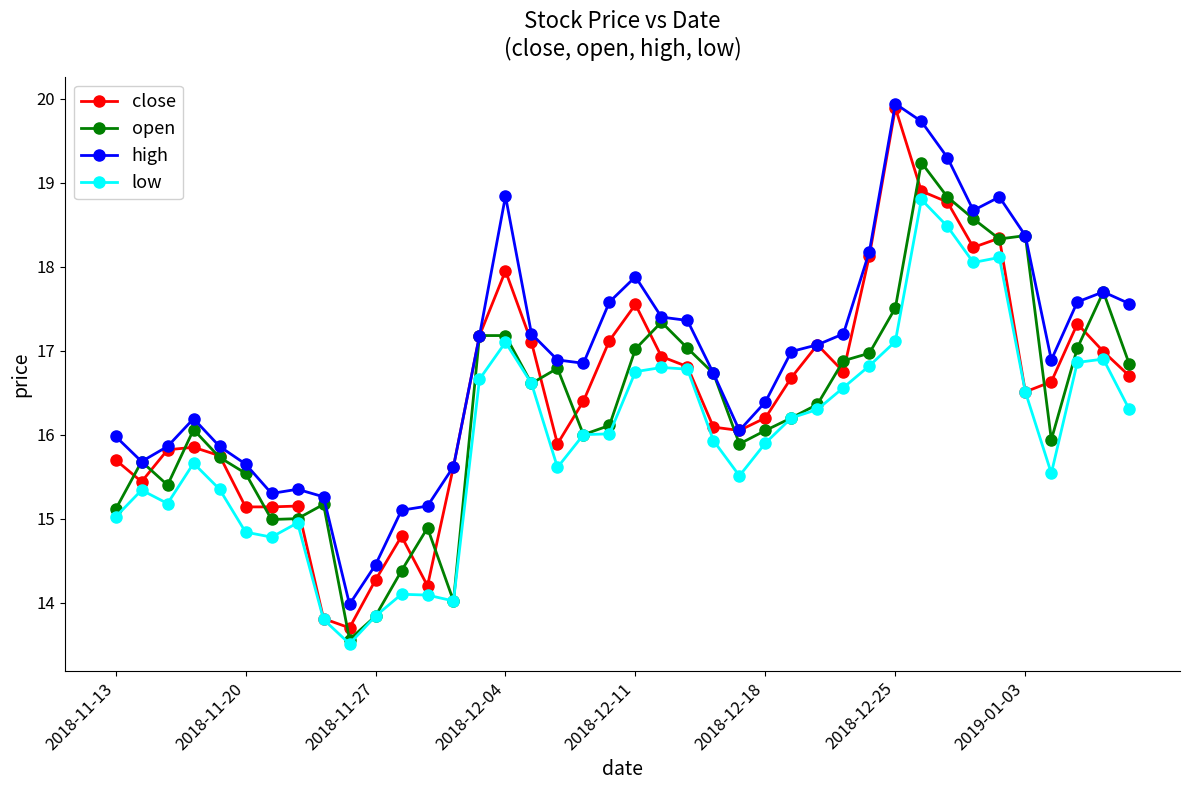

How many lines are shown in the chart?

4